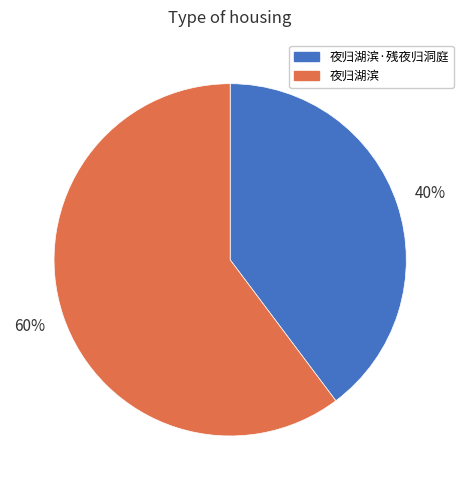

To the nearest percent, what percentage of the pie is 夜归湖滨?

60%